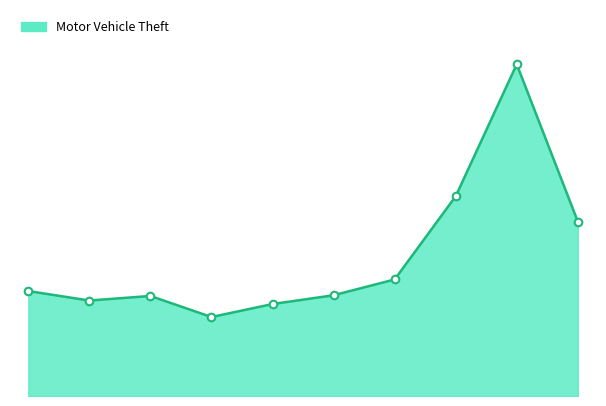

Does the chart have visible grid lines?

No